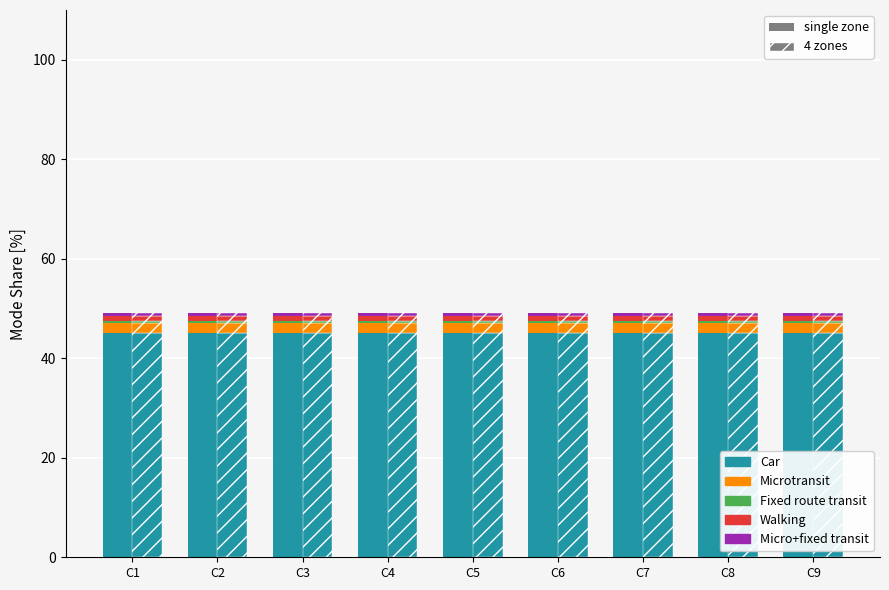

How many categories are shown in the chart?

9